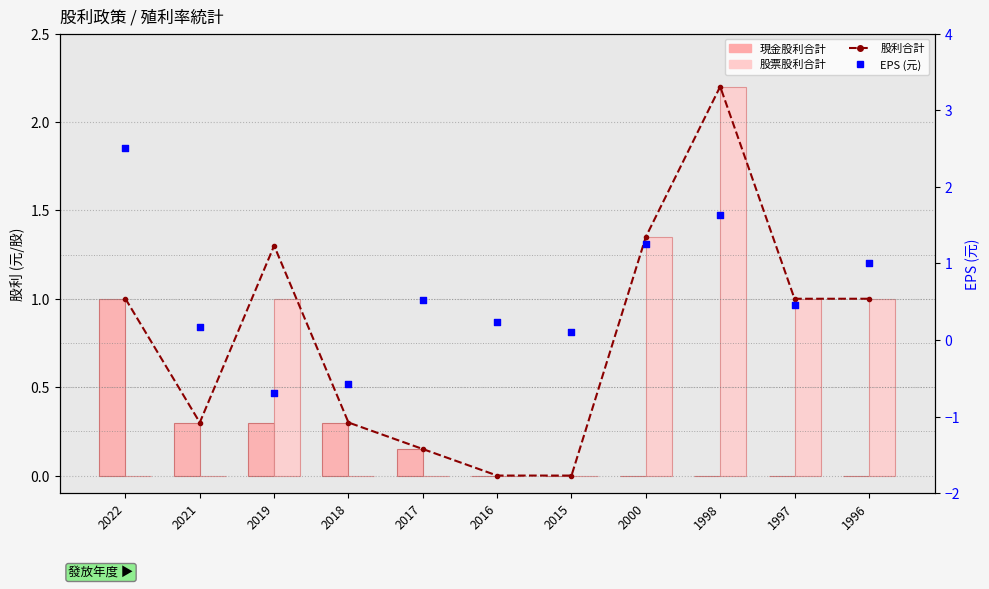

What is the total value across all series at 2022?

4.5